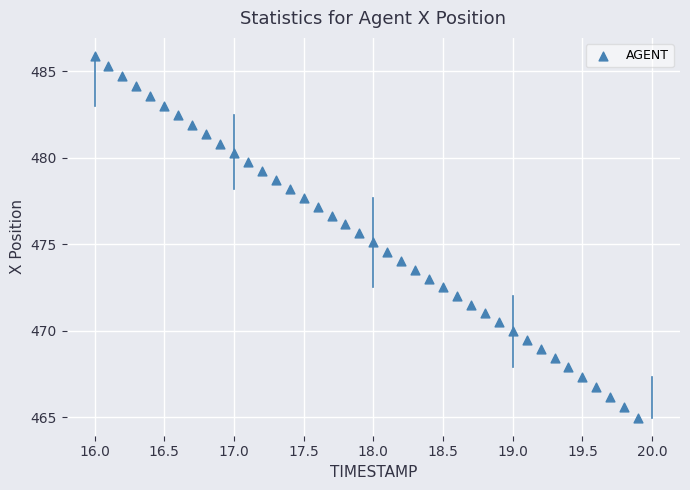

What is the range of Y values (max minus min)?

20.9